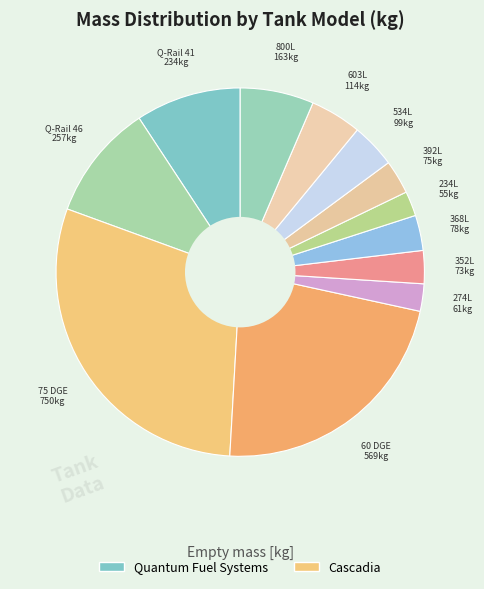

Which slice is the smallest?

234L